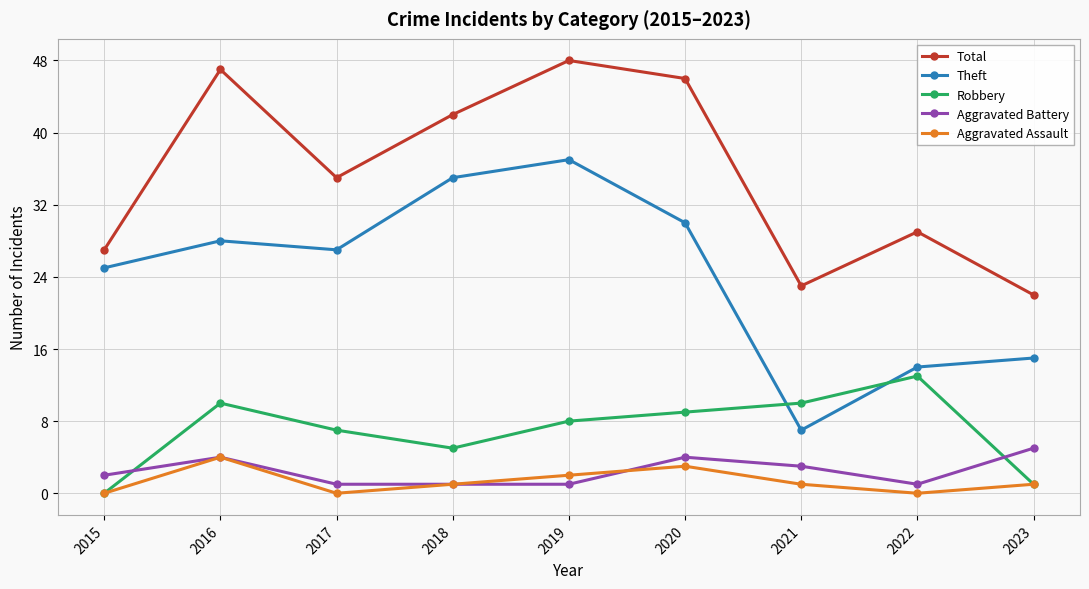

Rank the categories by Total value from lowest to highest.

2023, 2021, 2015, 2022, 2017, 2018, 2020, 2016, 2019